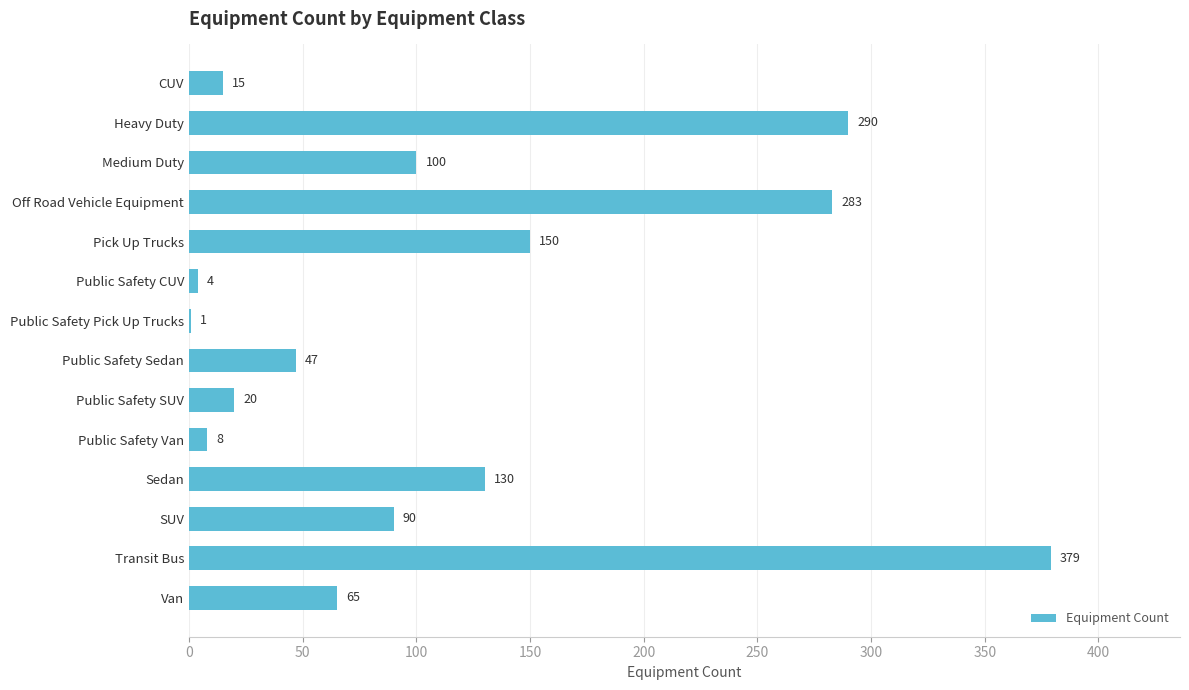

Reading top to bottom, transcribe all the data shown in this chart.

CUV=15	Heavy Duty=290	Medium Duty=100	Off Road Vehicle Equipment=283	Pick Up Trucks=150	Public Safety CUV=4	Public Safety Pick Up Trucks=1	Public Safety Sedan=47	Public Safety SUV=20	Public Safety Van=8	Sedan=130	SUV=90	Transit Bus=379	Van=65